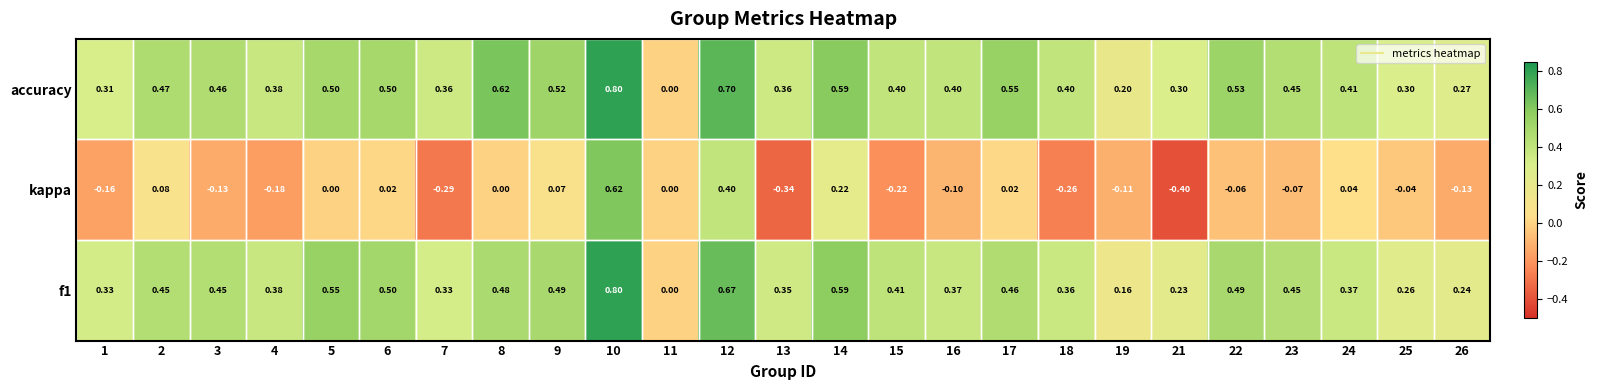

Is the value of accuracy at 13 greater than the value of kappa at 9?

Yes